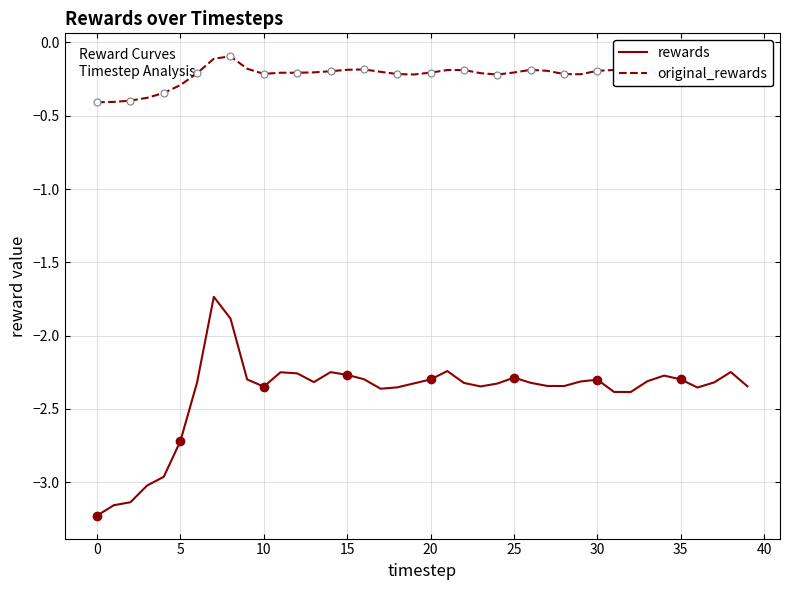

What is the minimum value for original_rewards?

-0.4